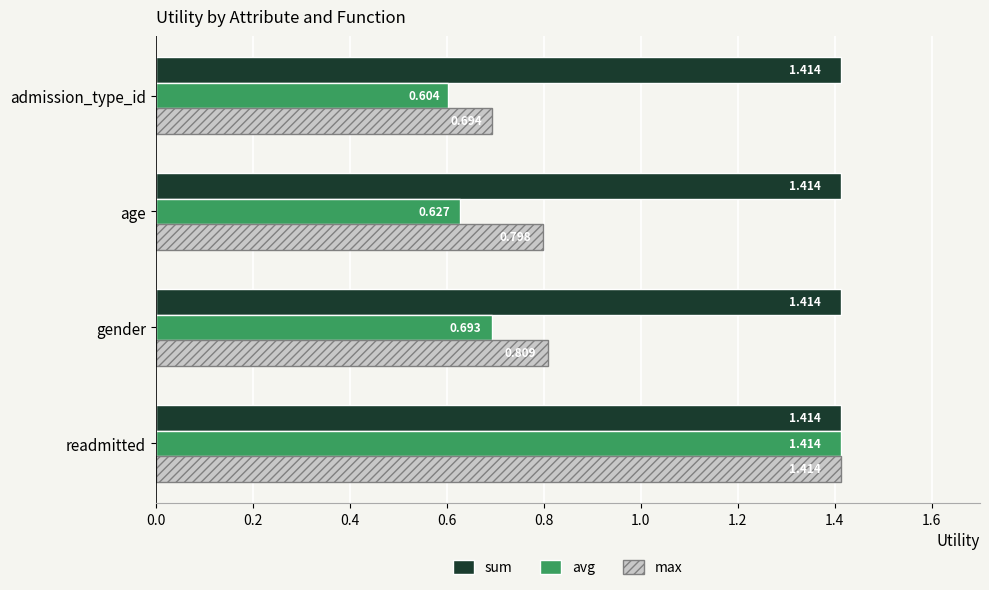

What is the sum of all sum values?

5.7